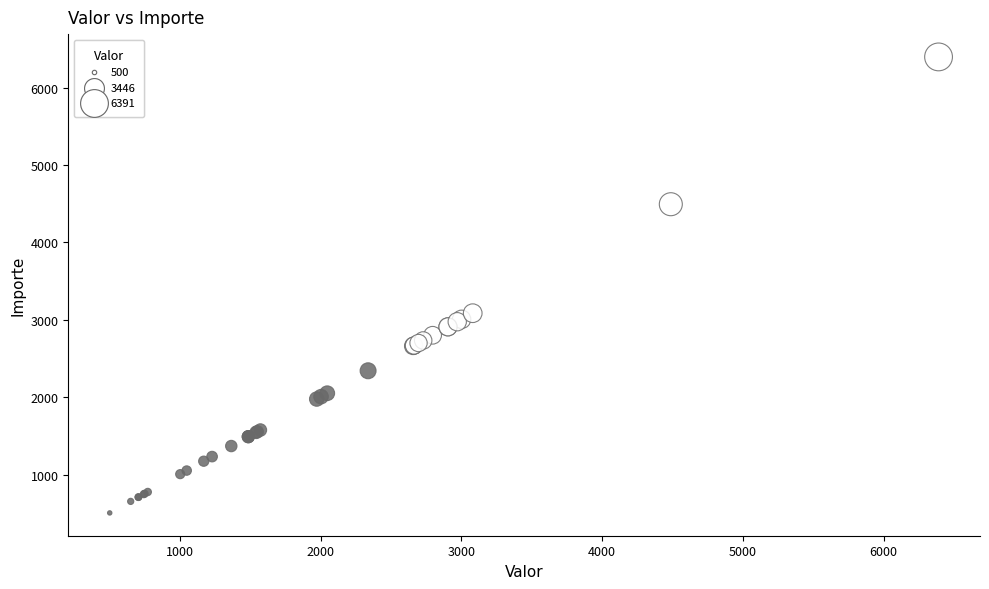

What Y value in the scatter plot is closest to 3450?

3085.0